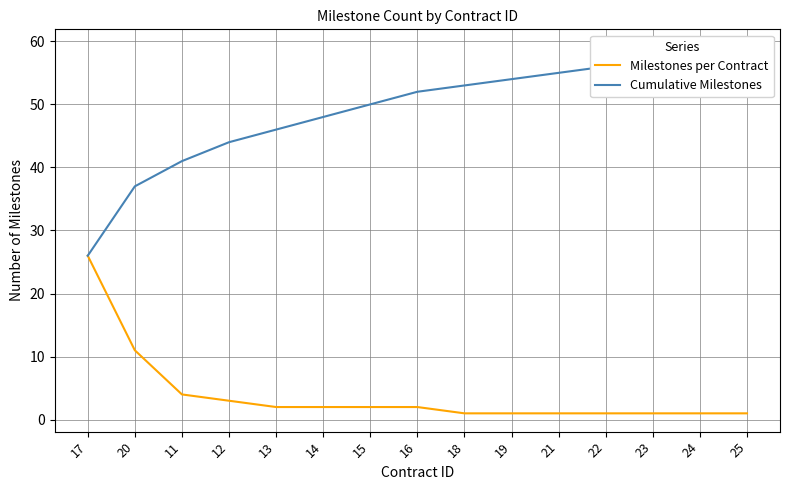

What is the difference between the maximum and second lowest values in the Cumulative Milestones series?

22